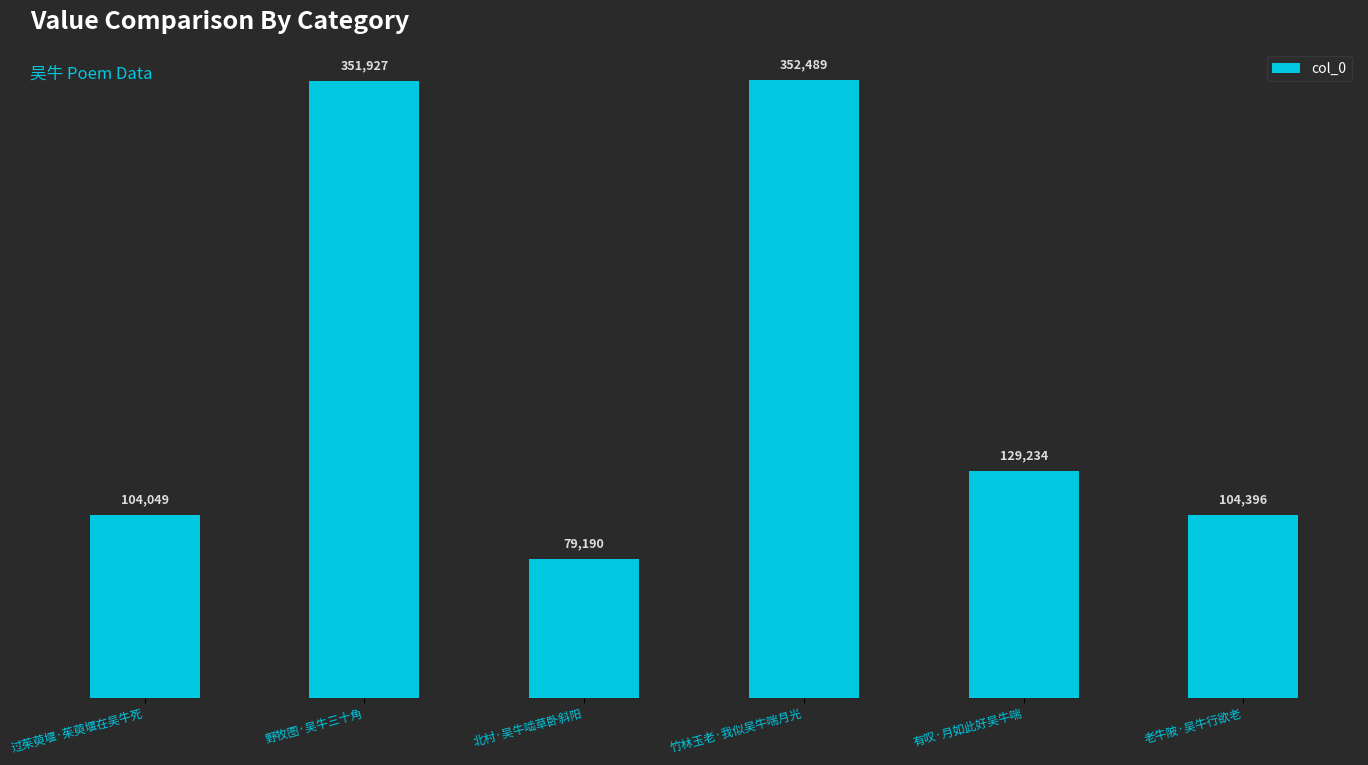

Rank the categories by value from highest to lowest.

竹林玉老·我似吴牛喘月光, 野牧图·吴牛三十角, 有叹·月如此好吴牛喘, 老牛陂·吴牛行欲老, 过茱萸堰·茱萸堰在吴牛死, 北村·吴牛啮草卧斜阳